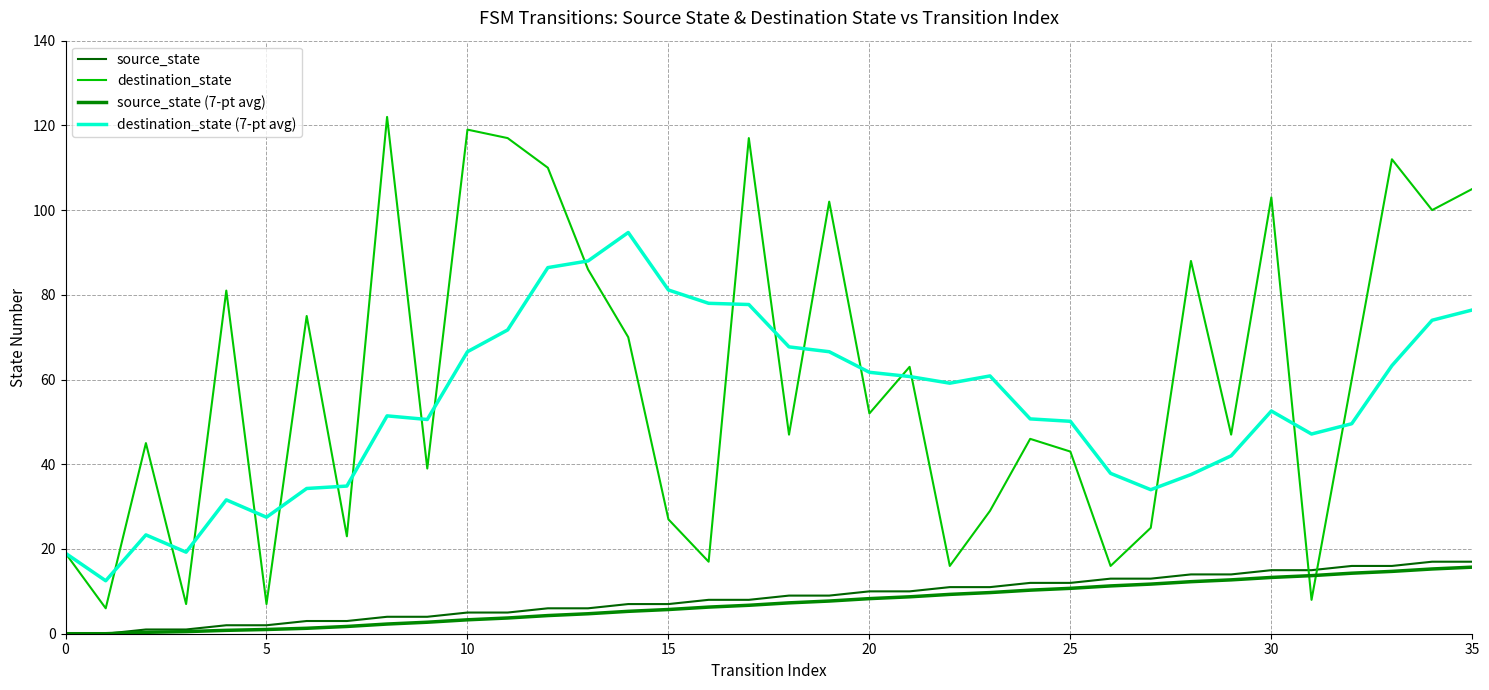

What are all the series names shown in the legend?

source_state, destination_state, source_state (7-pt avg), destination_state (7-pt avg)